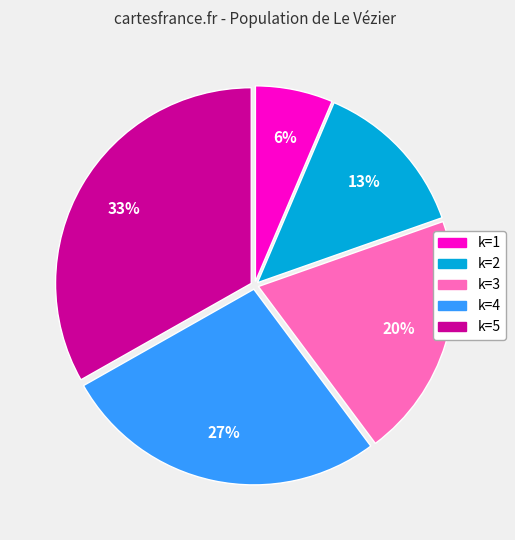

Is there any slice that represents more than half of the pie?

No